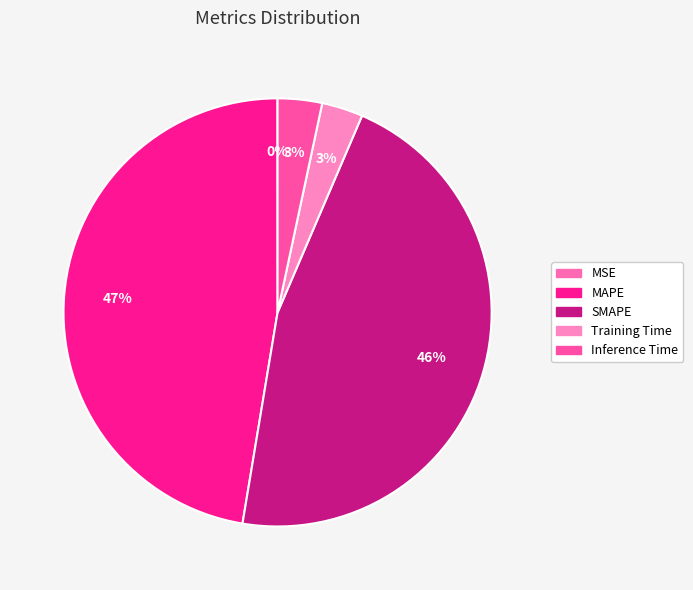

Rank the categories by value from highest to lowest.

MAPE, SMAPE, Inference Time, Training Time, MSE